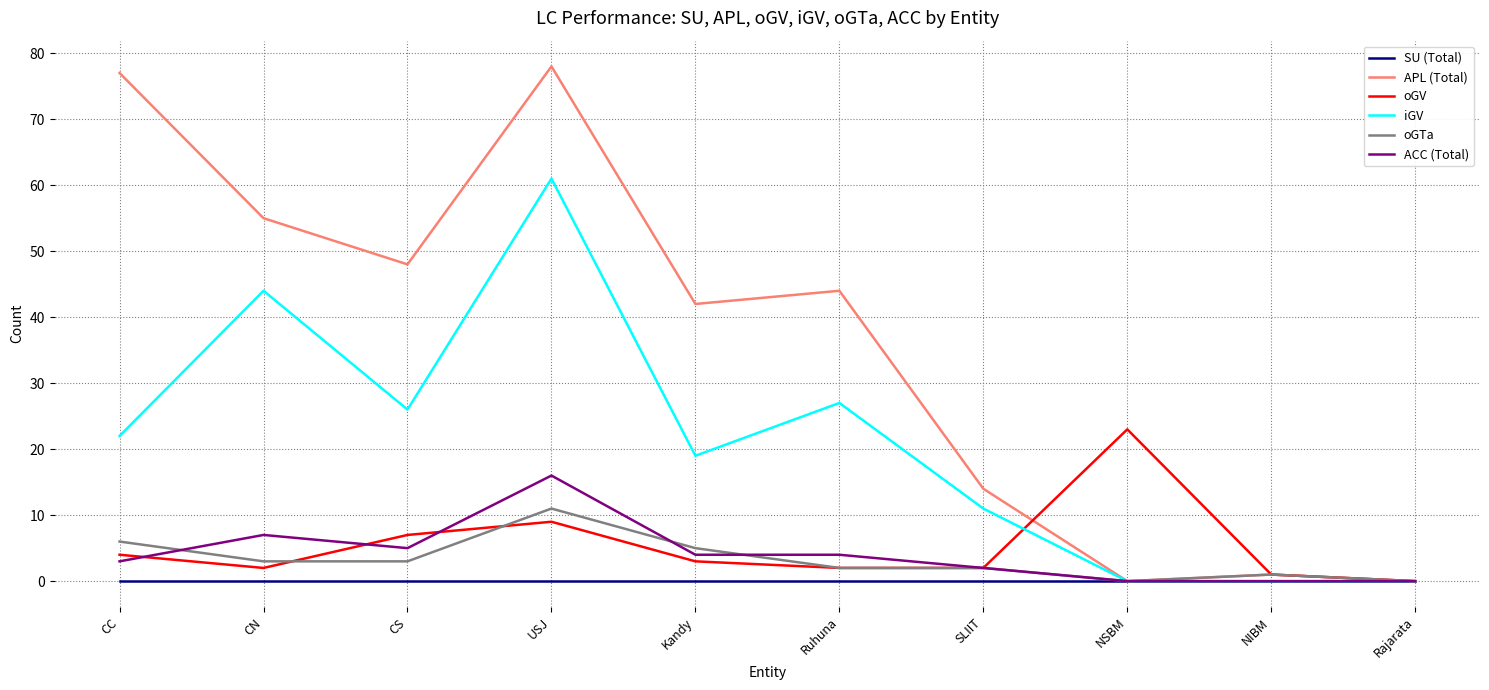

Does the chart have visible grid lines?

Yes